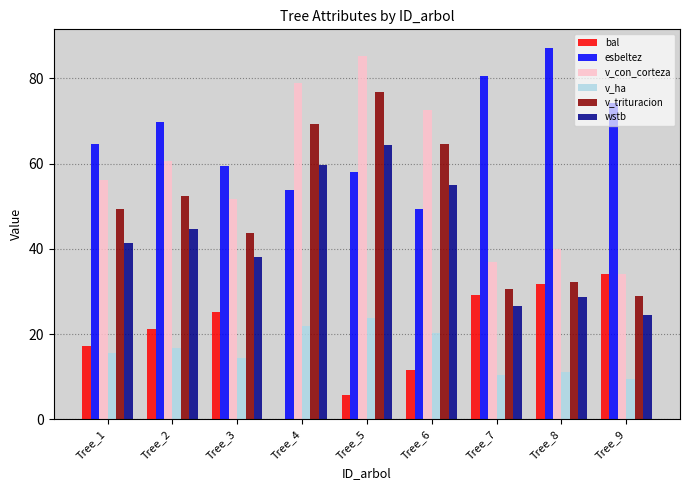

What value does the v_trituracion series have at Tree_1?

49.3